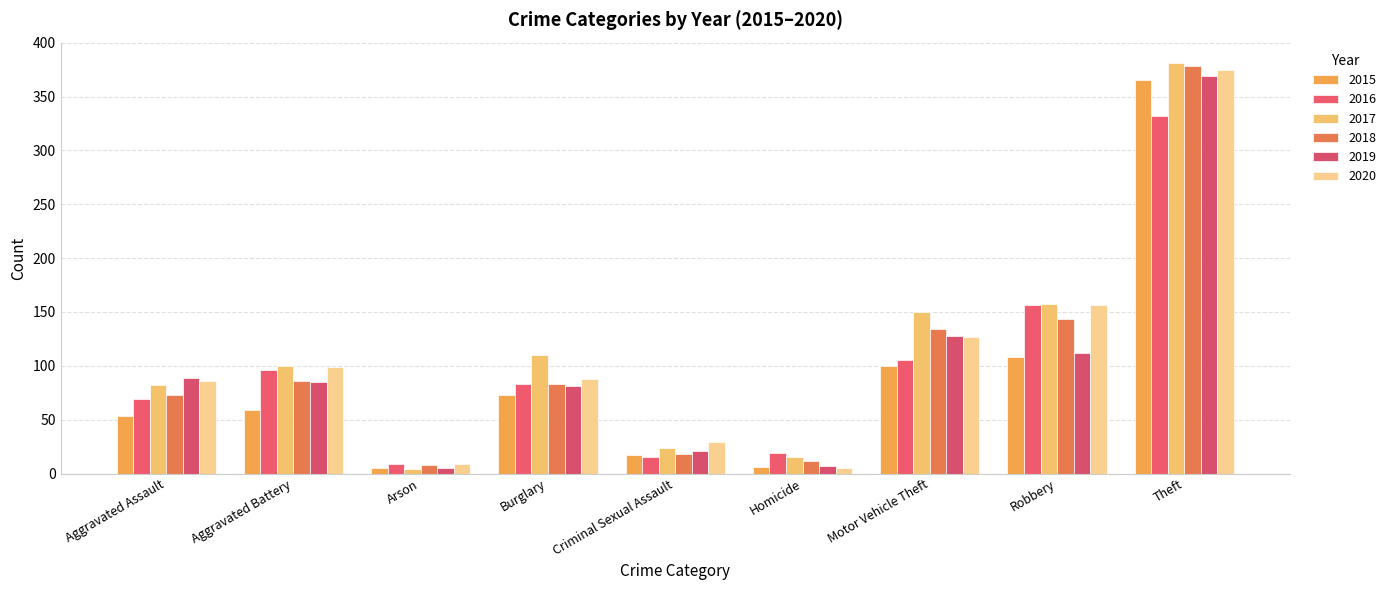

What is the label of the 6th bar from the left?

Homicide